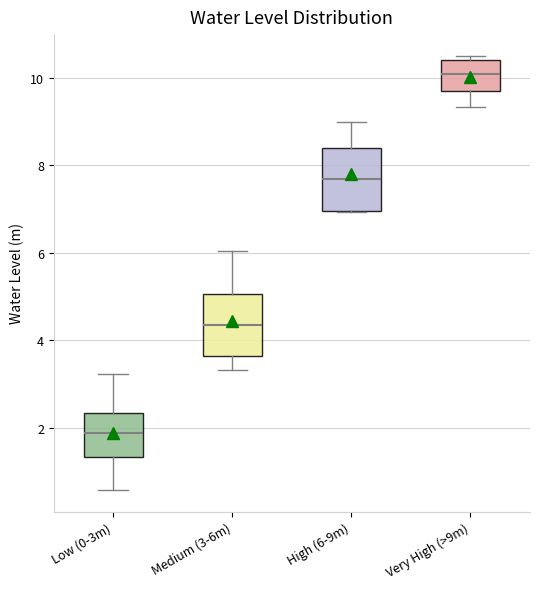

Where is the lower edge of the box for Low (0-3m) on the y-axis? The values are not printed on the chart, so give them approximately, as read against the axis.

1.4